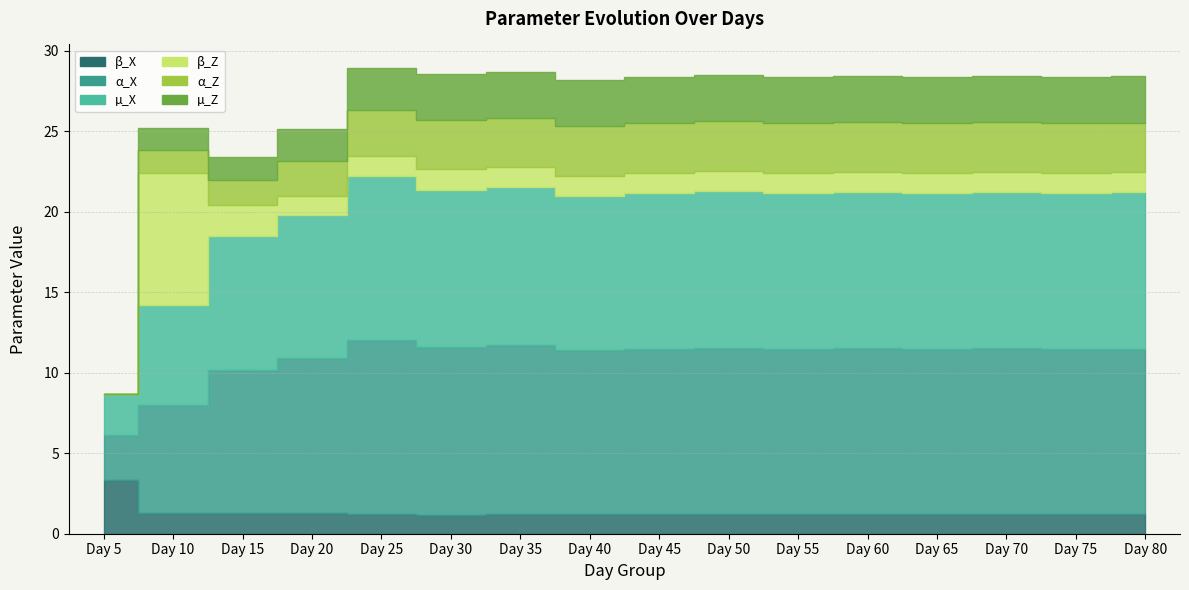

Where is alpha_Z nearest to the value 1?

Day 10